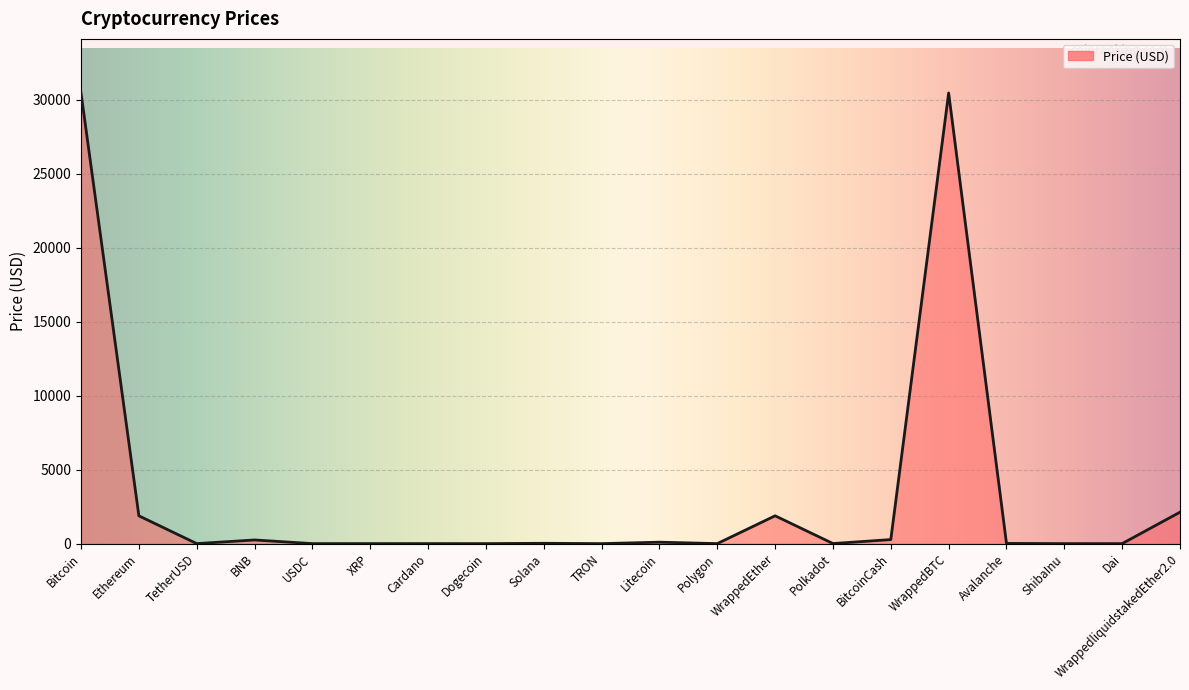

Is it true that the value at WrappedBTC is 30450.3?

True